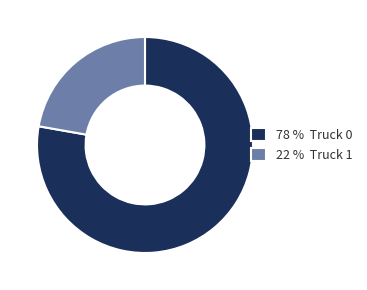

Is 78 % Truck 0 the majority of the pie?

Yes